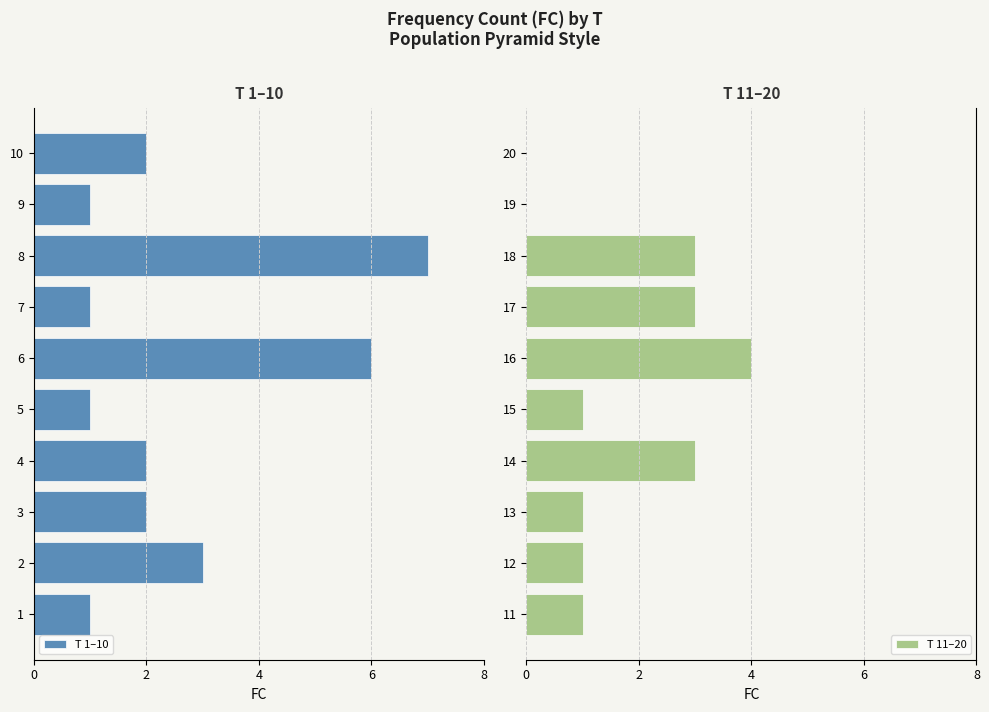

The T 11–20 series shows 3 at 18. True or false?

True